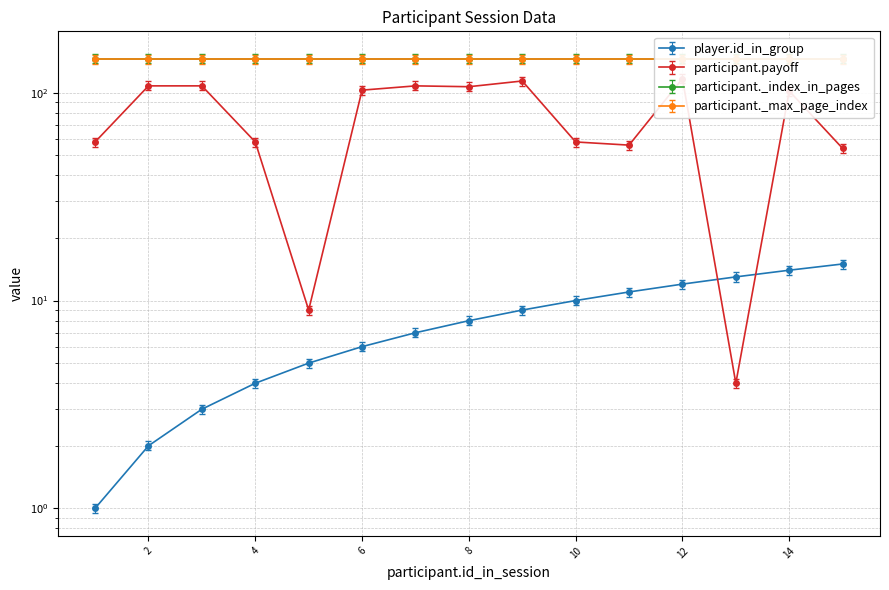

What is the sum of all participant.payoff values?

1164